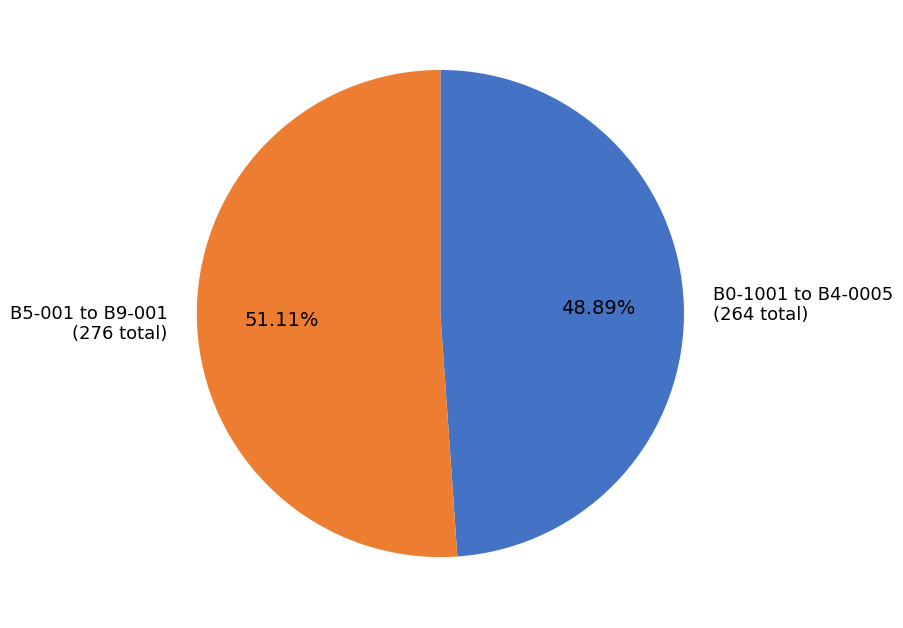

Rank the categories by value from lowest to highest.

B0-1001 to B4-0005 (264 total), B5-001 to B9-001 (276 total)